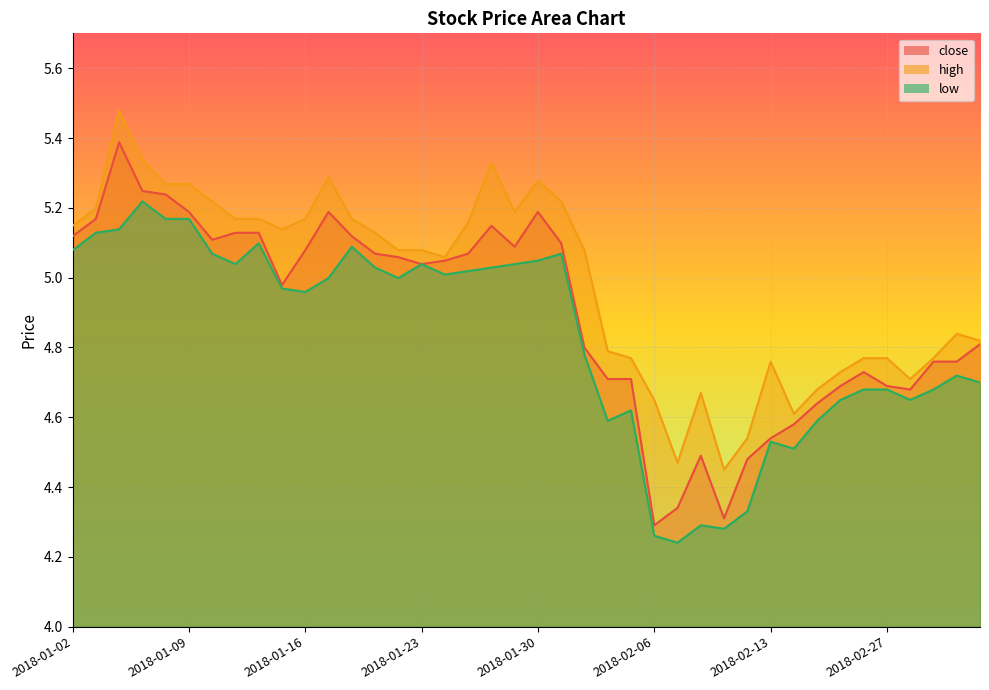

How many values in the high series are below 5?

17